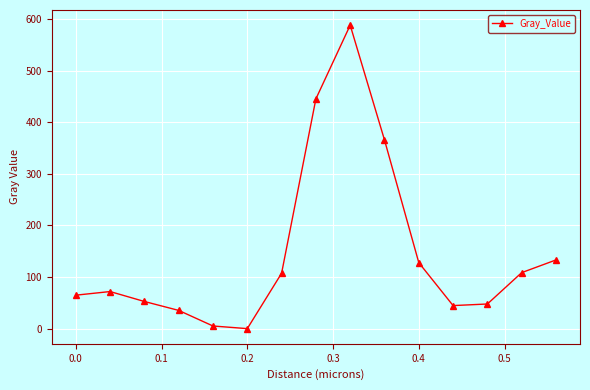

What is the maximum value shown in the chart?

587.9